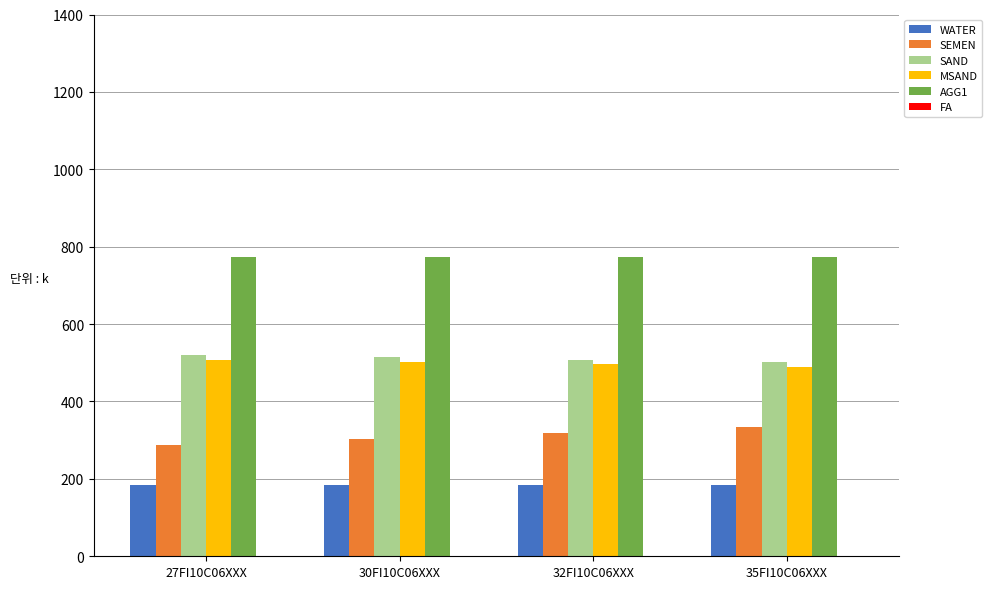

What is the greatest value displayed?

773